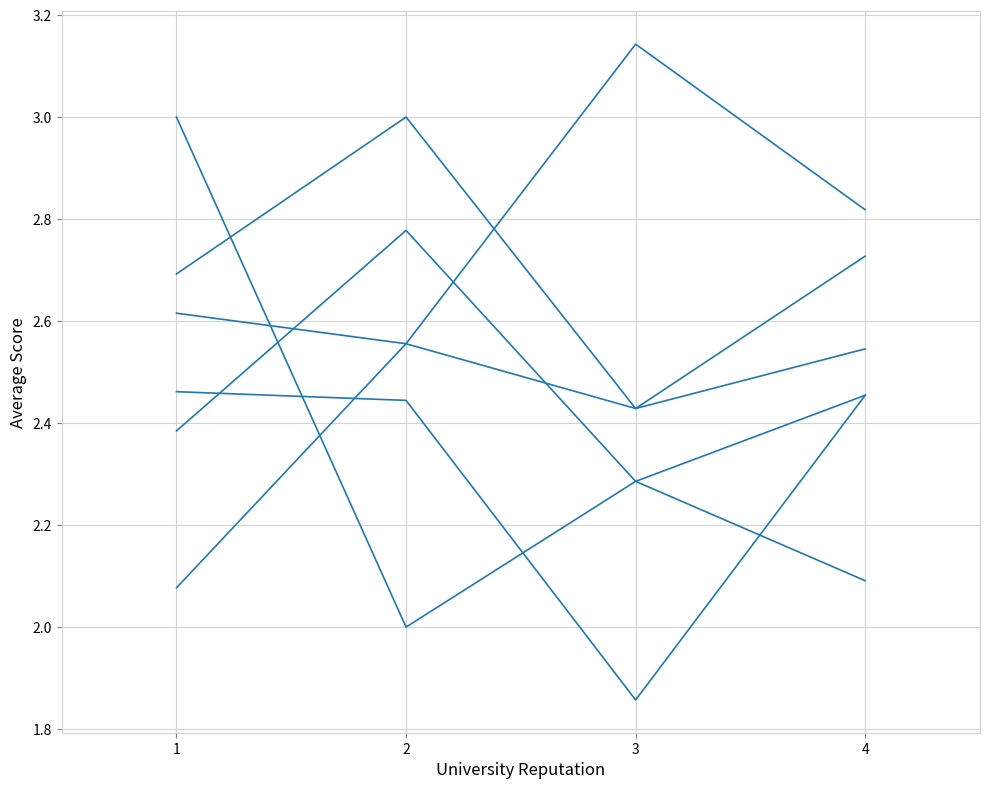

Does the chart have visible grid lines?

Yes